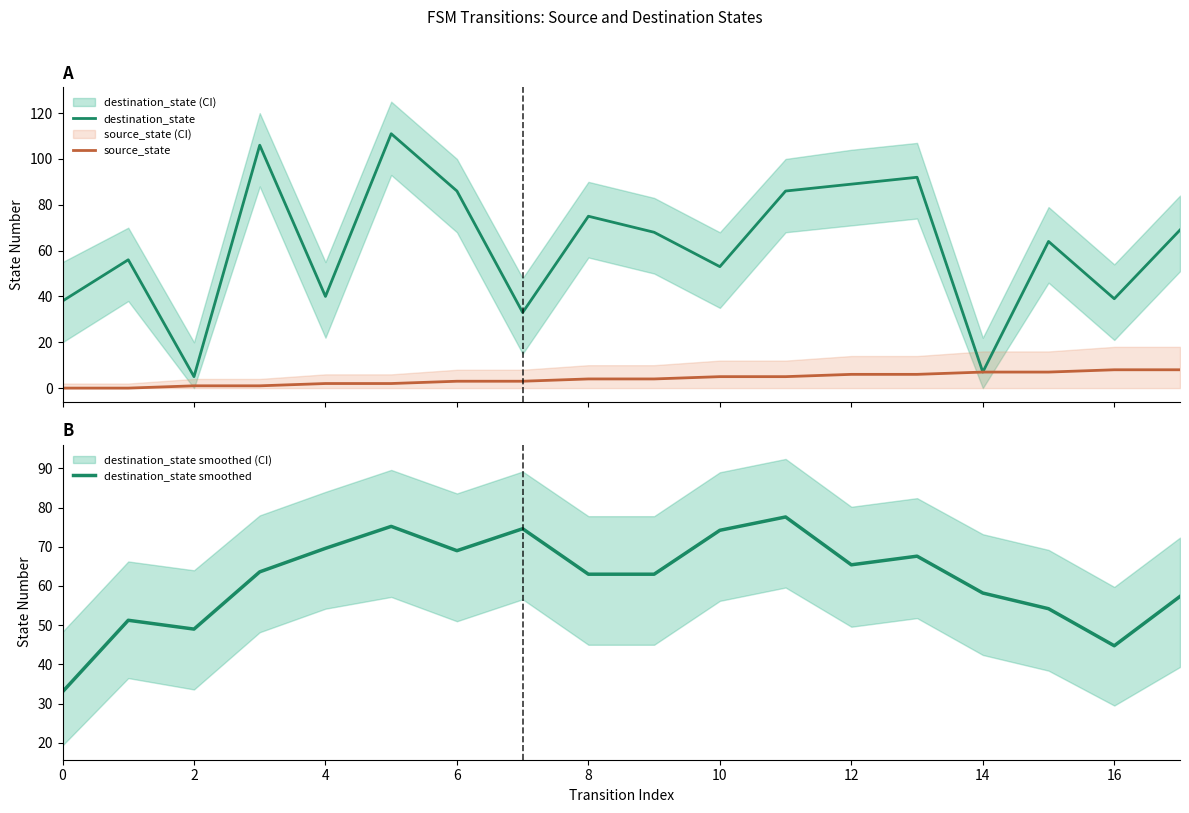

The value of destination_state smoothed at 14 is 58.2. True or false?

True